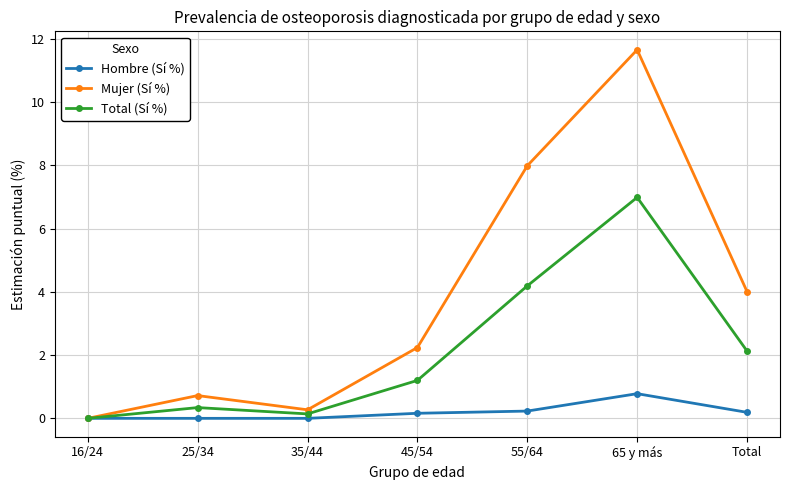

The Mujer (Sí %) series shows 0.0 at 16/24. True or false?

True